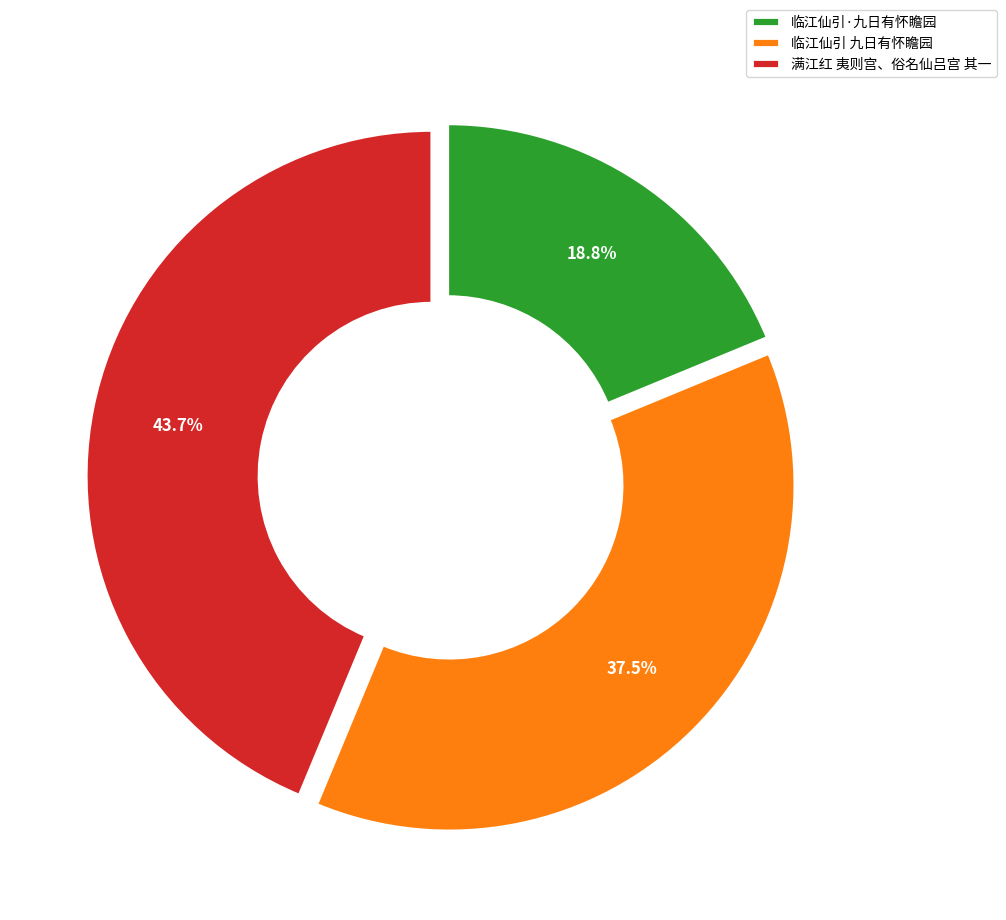

Count the number of slices in the pie.

3